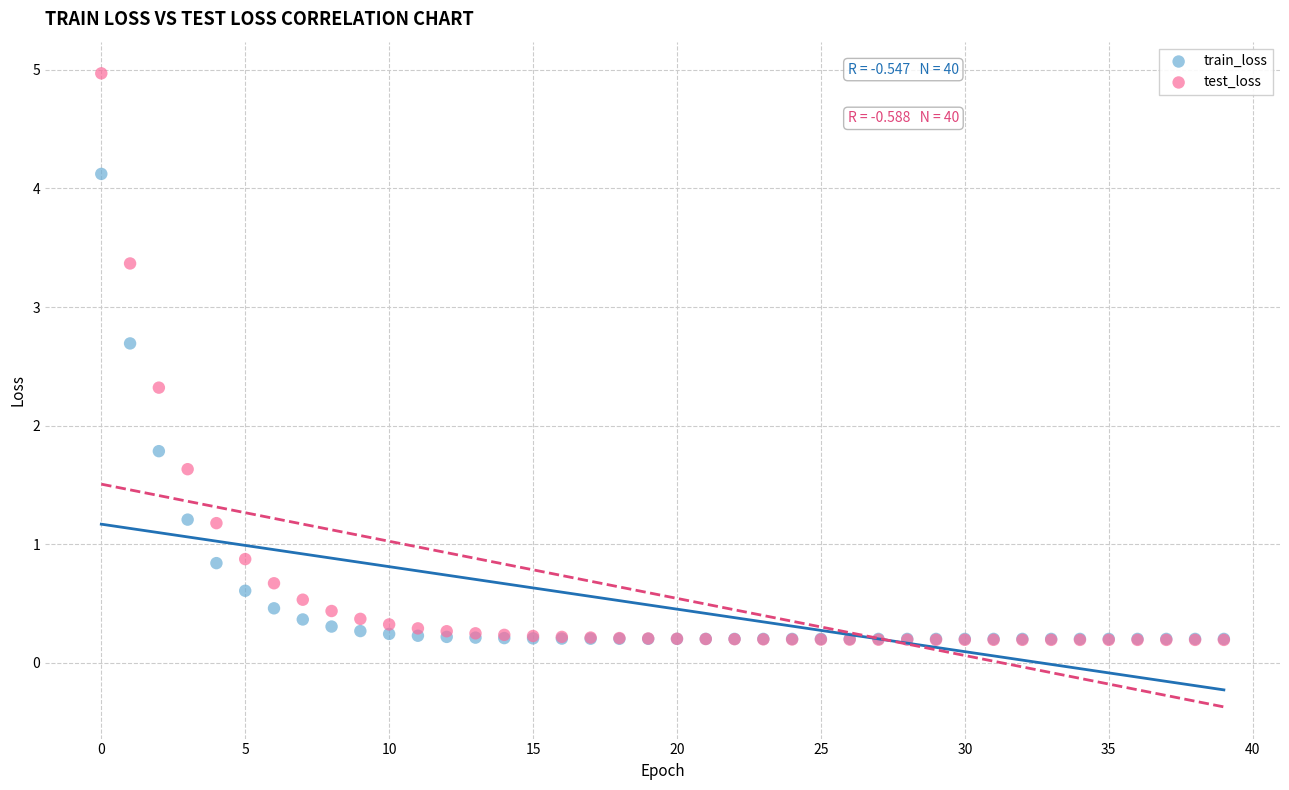

What are all the series names shown in the legend?

train_loss, test_loss